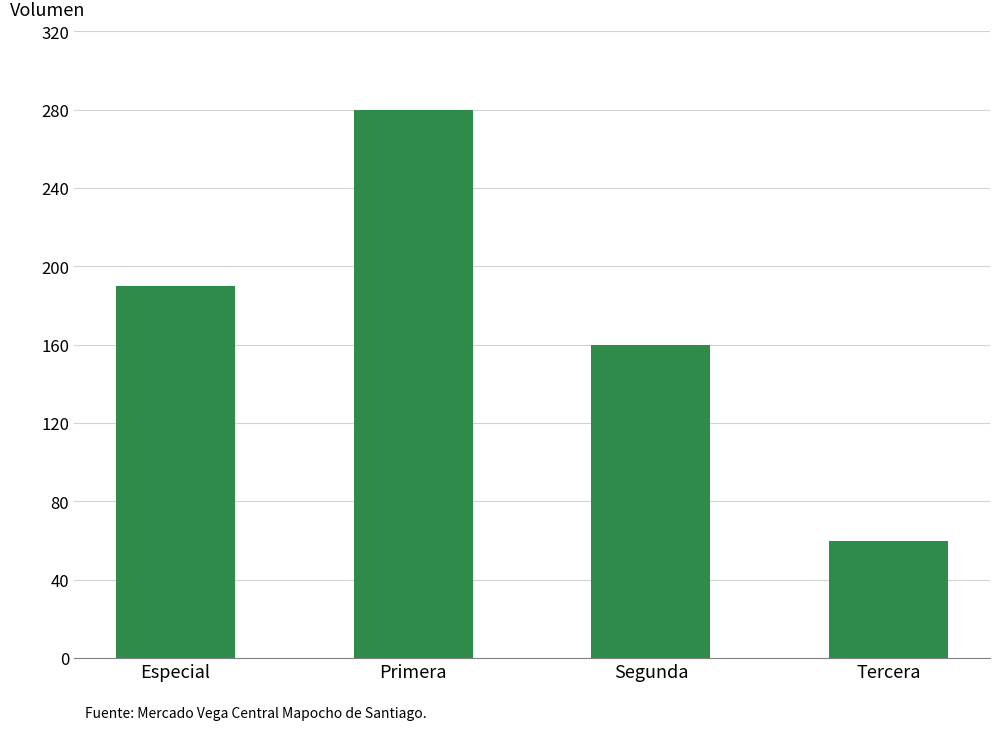

What is the difference between the maximum and second lowest values?

120